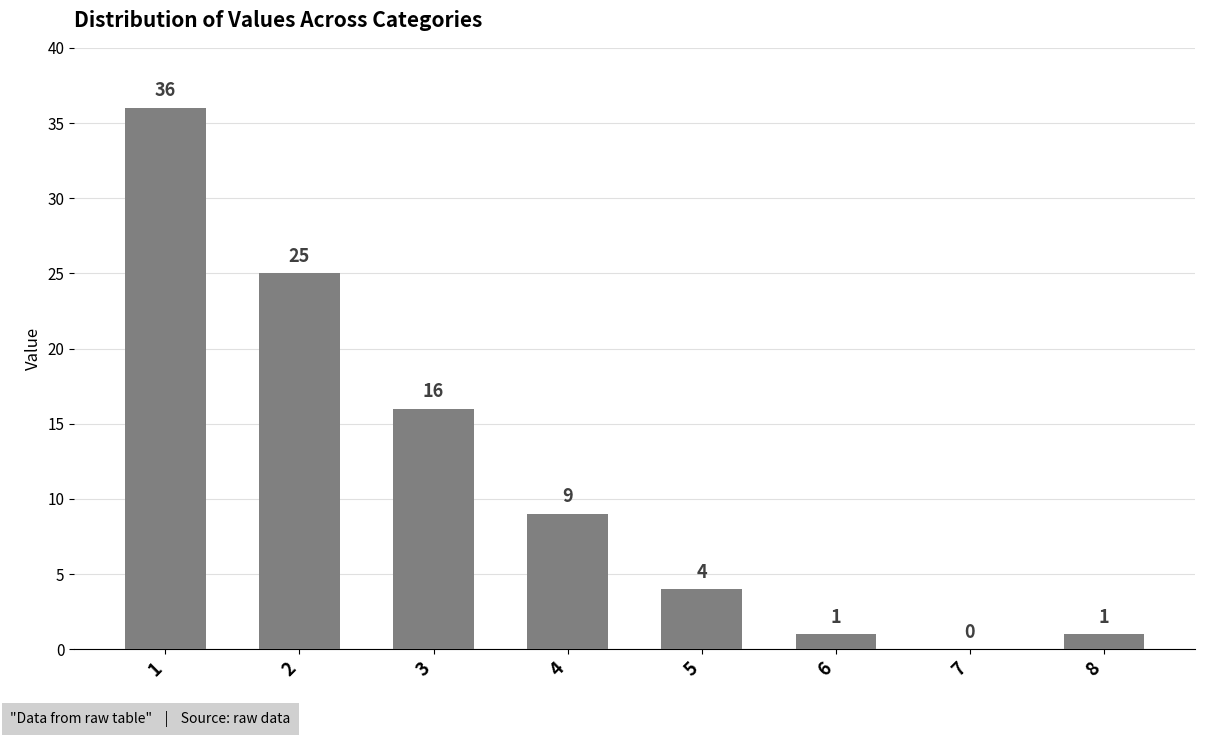

The value at 7 is 12. True or false?

False